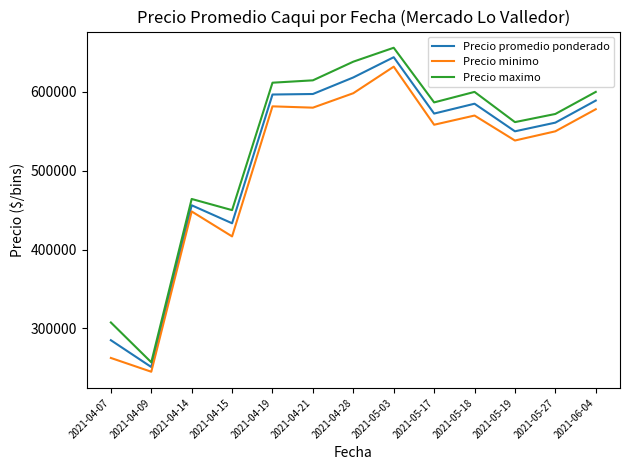

At 2021-04-15, list the series in order from smallest to largest.

Precio minimo, Precio promedio ponderado, Precio maximo